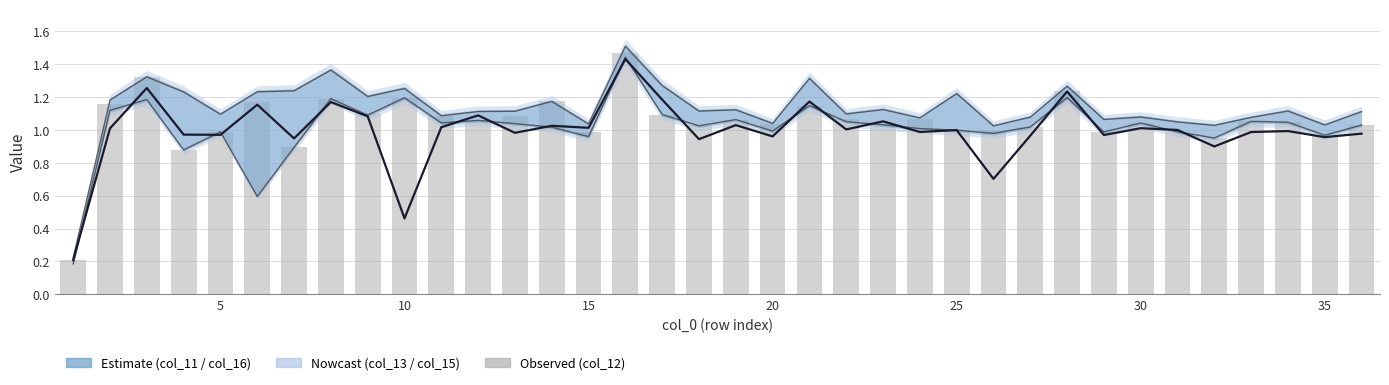

What is the difference between the maximum and minimum values in the col_13 series?

1.3